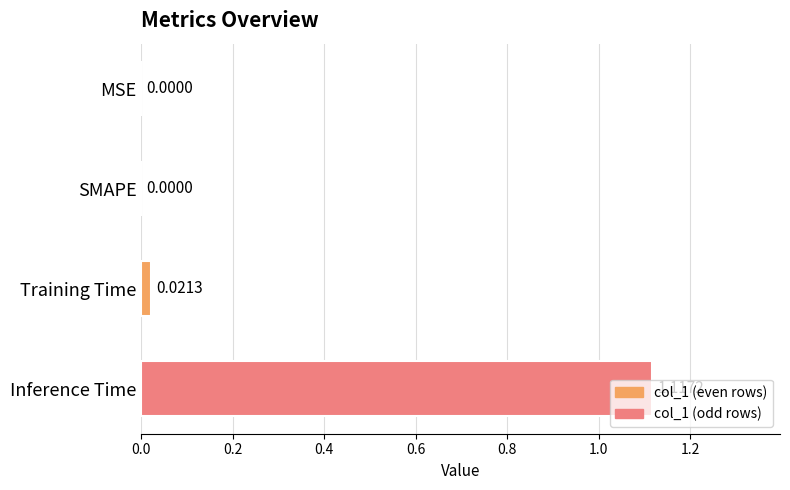

How many data points are above 0?

2